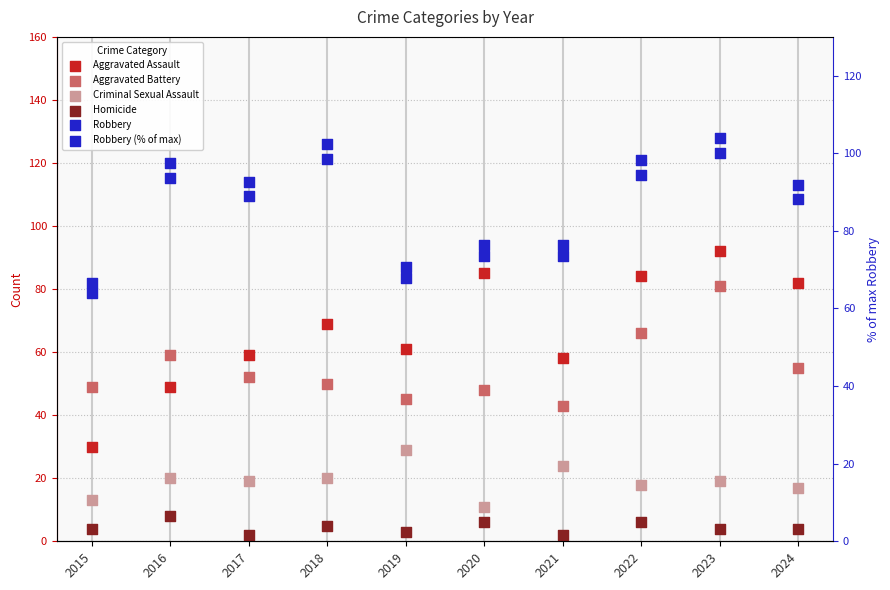

What is the total value across all series at 2023?

424.0